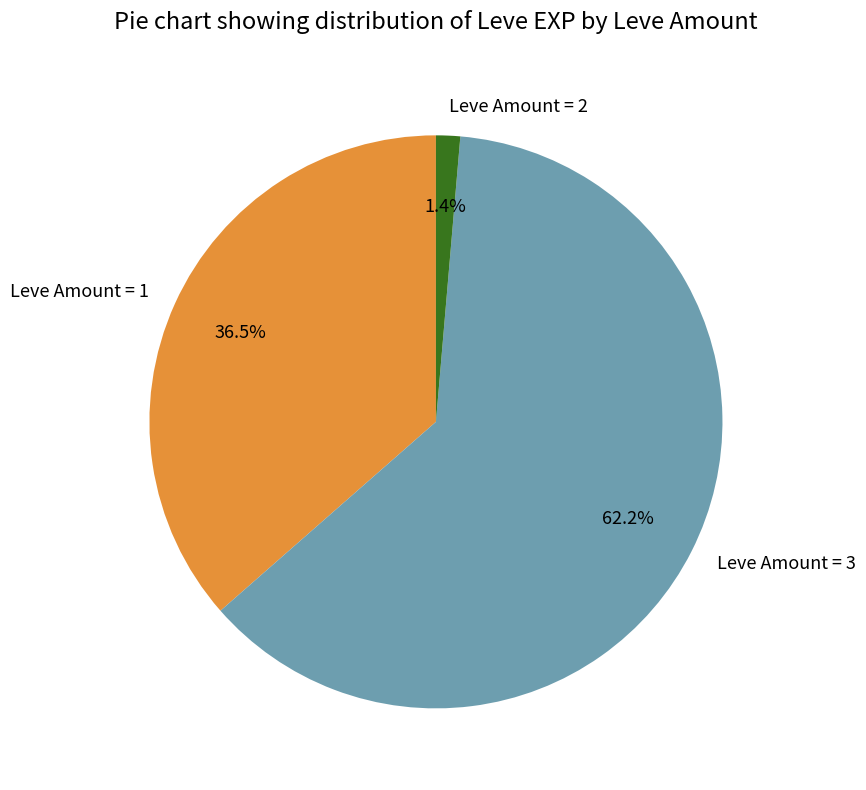

Rank the categories by value from lowest to highest.

Leve Amount = 2, Leve Amount = 1, Leve Amount = 3